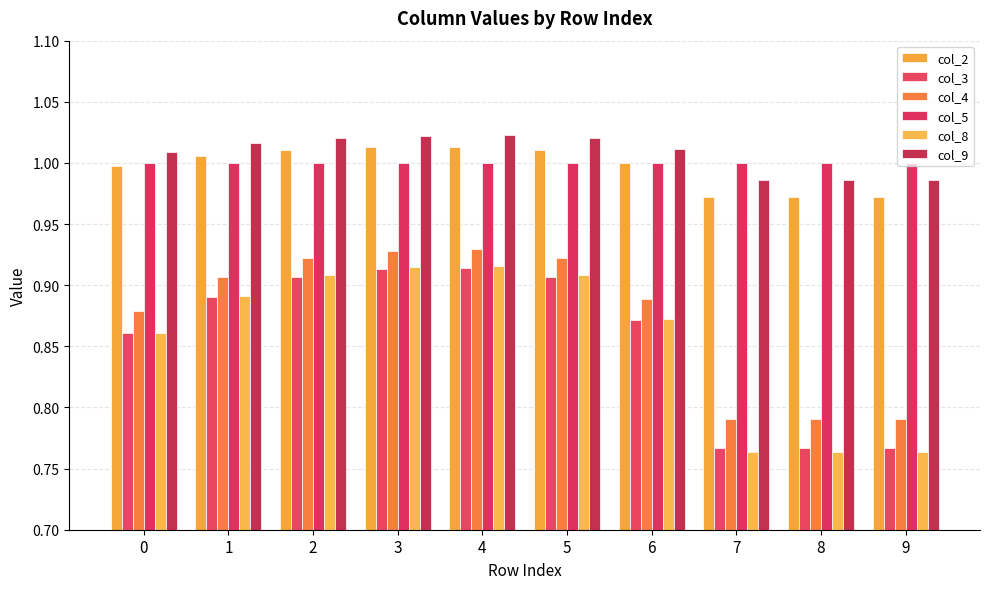

Which label corresponds to the largest value in the chart?

4